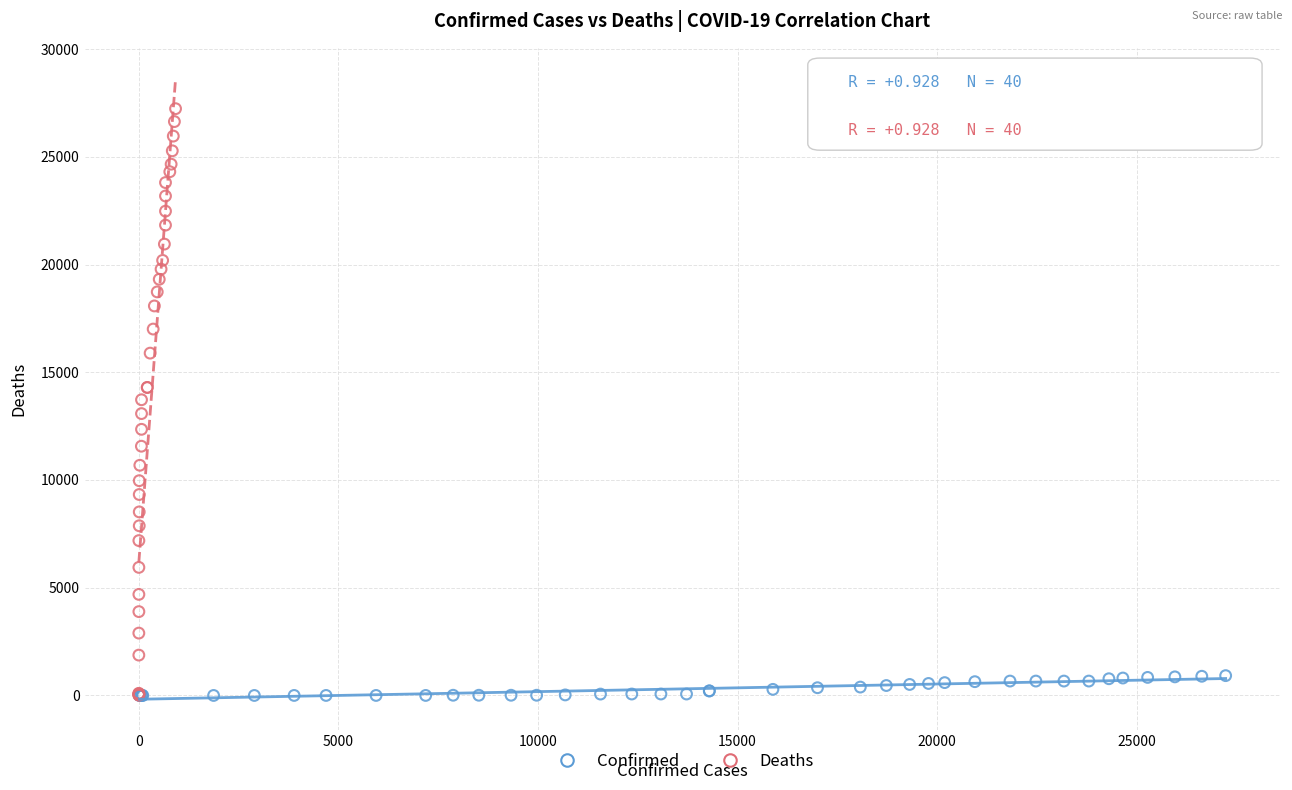

Which series has the widest spread of Y values?

Deaths